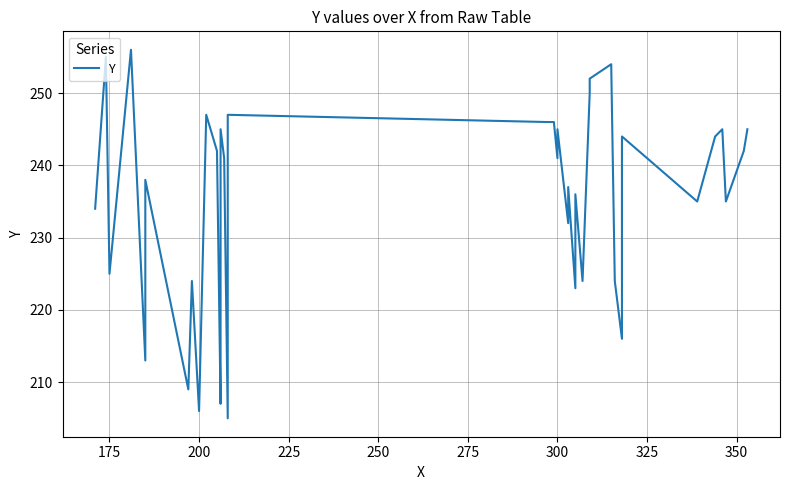

What is the sum of all values?

9372